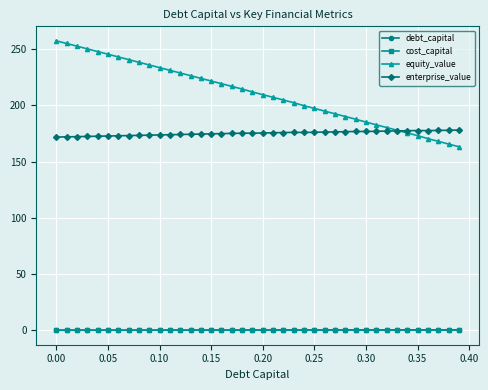

True or false: enterprise_value and cost_capital cross at least once.

False